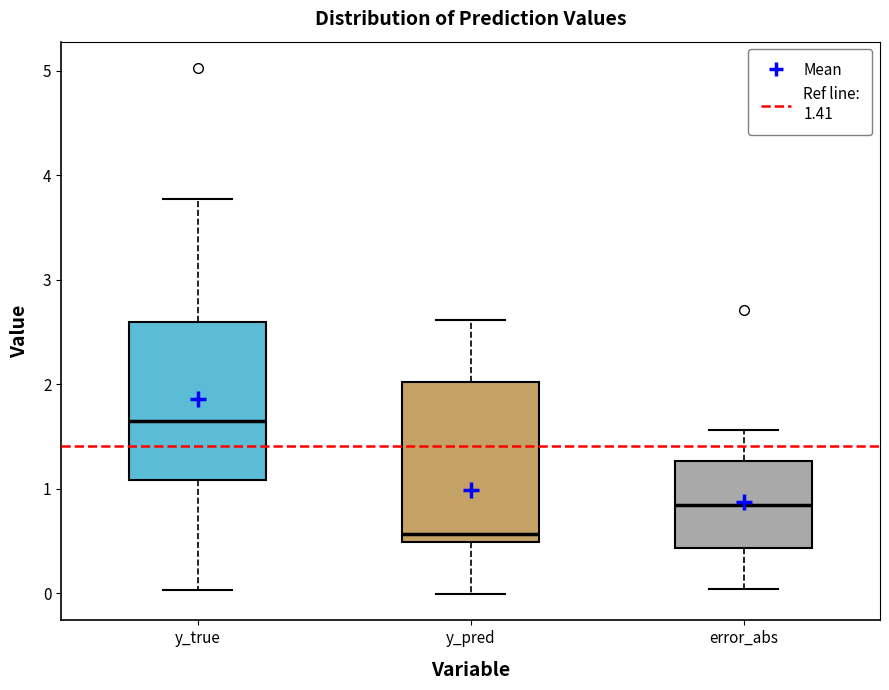

Reading left to right, read every box against the y-axis: the position of its median line, the range the box covers, and the ends of its whiskers. The values are not printed on the chart, so give them approximately, as read against the axis.

y_true: median 1.7, box 1.1 to 2.6, whiskers 0.0 to 3.8
y_pred: median 0.6, box 0.5 to 2.0, whiskers 0.0 to 2.6
error_abs: median 0.8, box 0.4 to 1.3, whiskers 0.0 to 1.6